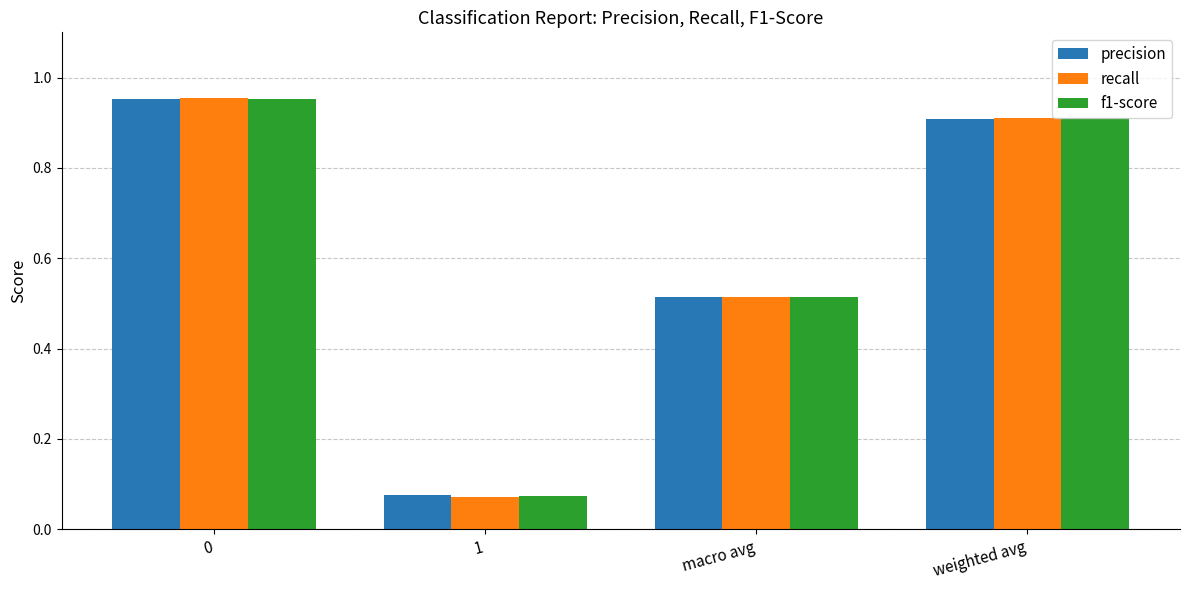

Between 1 and macro avg, which series saw the biggest shift?

recall